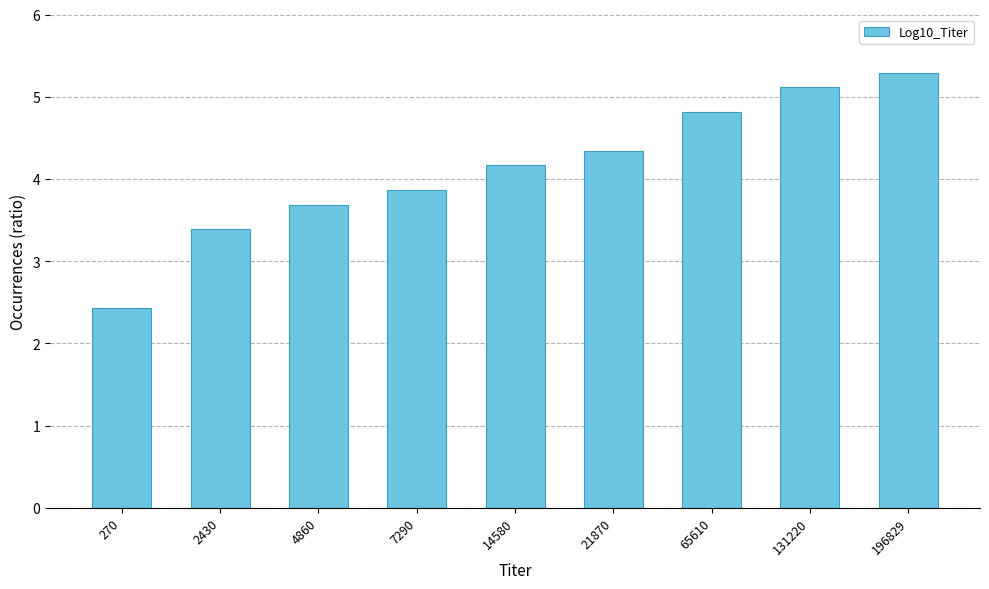

List the labels in order of value, largest first.

196829, 131220, 65610, 21870, 14580, 7290, 4860, 2430, 270